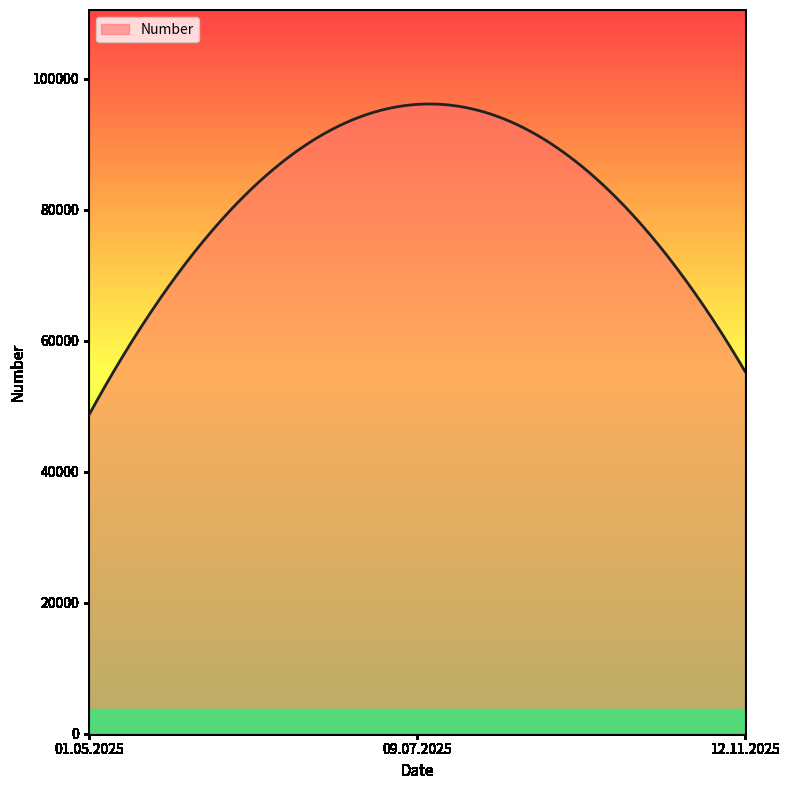

What is the greatest value displayed?

96174.3